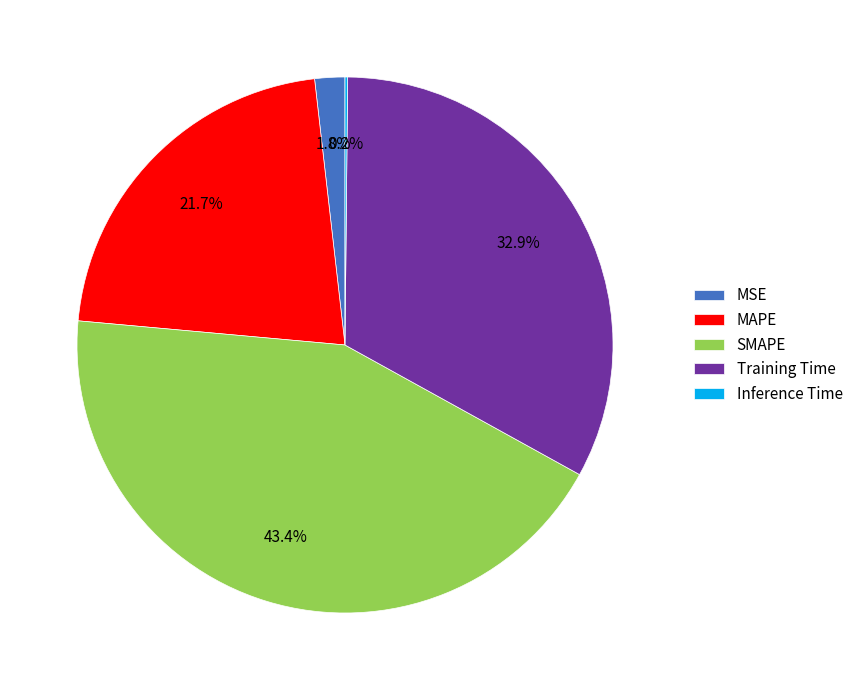

Is there a majority slice in this chart?

No